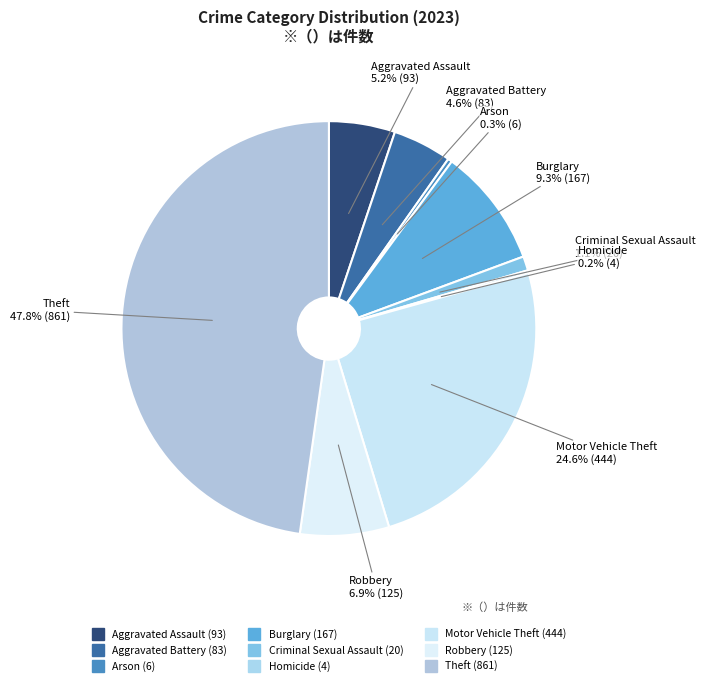

Does any single category account for the majority?

No